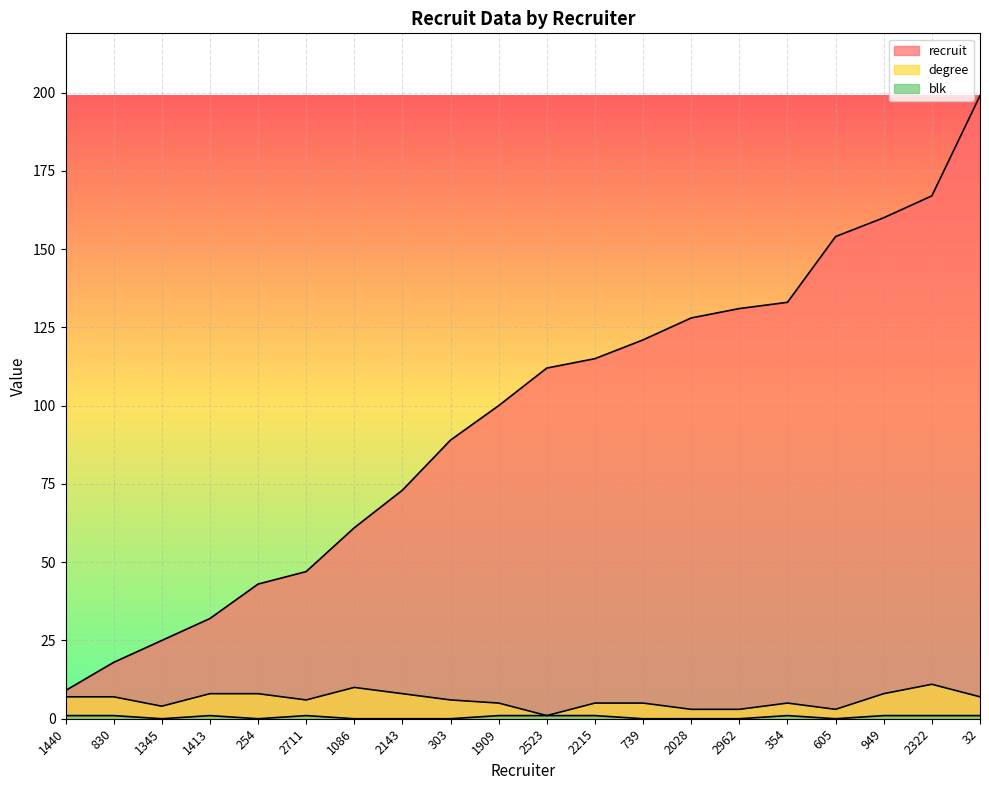

Reading left to right, list all the values displayed in this chart.

recruit: 1440=9	830=18	1345=25	1413=32	254=43	2711=47	1086=61	2143=73	303=89	1909=100	2523=112	2215=115	739=121	2028=128	2962=131	354=133	605=154	949=160	2322=167	32=199
degree: 1440=7	830=7	1345=4	1413=8	254=8	2711=6	1086=10	2143=8	303=6	1909=5	2523=1	2215=5	739=5	2028=3	2962=3	354=5	605=3	949=8	2322=11	32=7
blk: 1440=1	830=1	1345=0	1413=1	254=0	2711=1	1086=0	2143=0	303=0	1909=1	2523=1	2215=1	739=0	2028=0	2962=0	354=1	605=0	949=1	2322=1	32=1